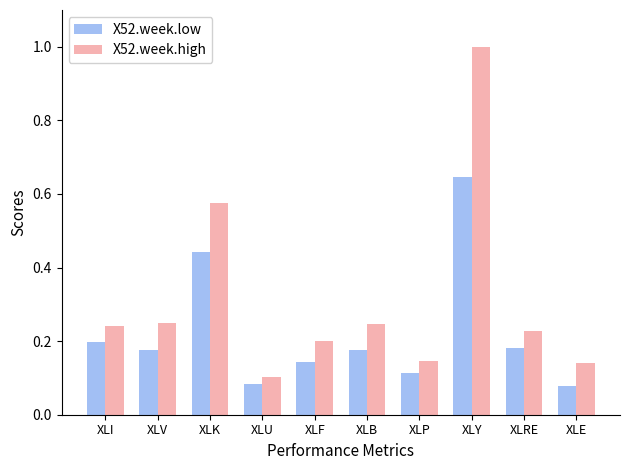

Between XLY and XLRE, which series saw the biggest shift?

X52.week.high